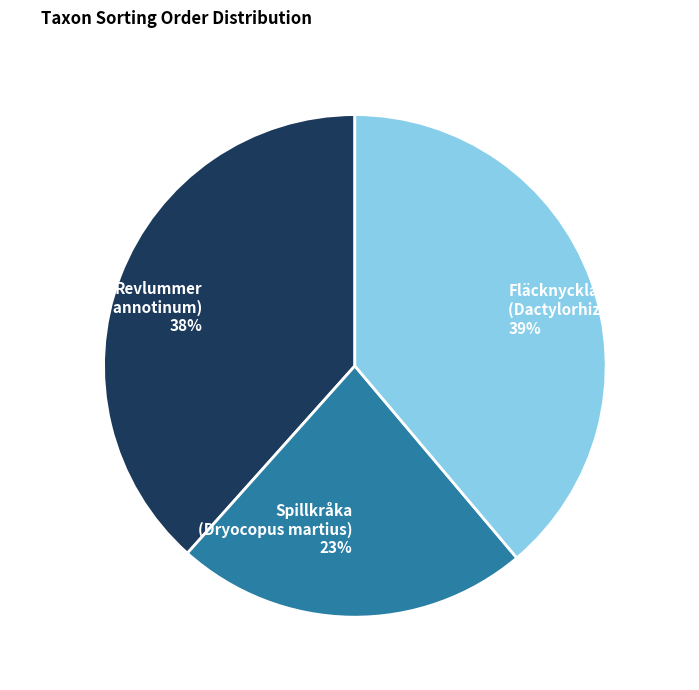

Is there a majority slice in this chart?

No